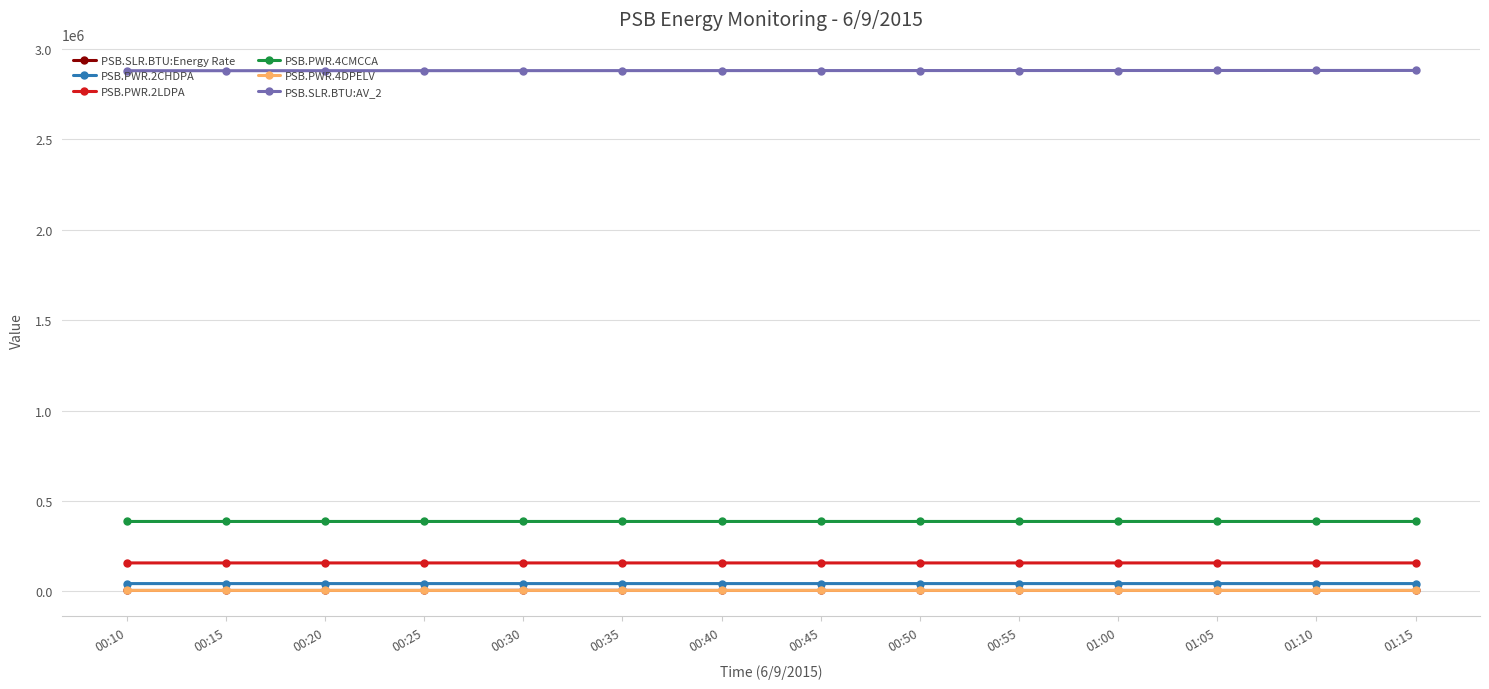

What is the difference between the second highest and minimum values in the PSB.PWR.2LDPA series?

22.0